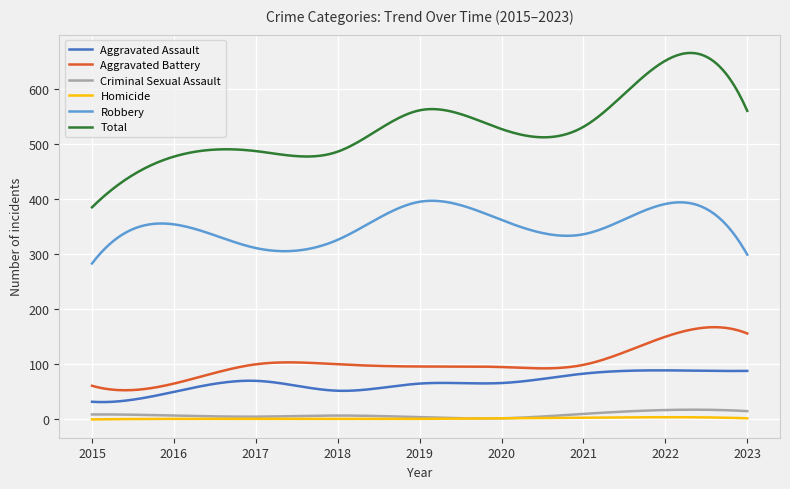

What is the minimum value for Aggravated Battery?

52.9